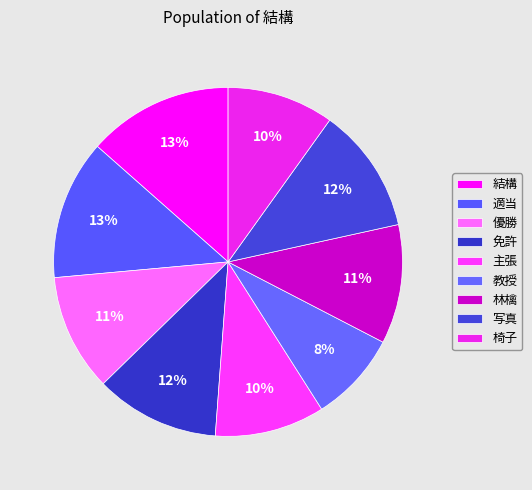

How many slices are in this pie chart?

9